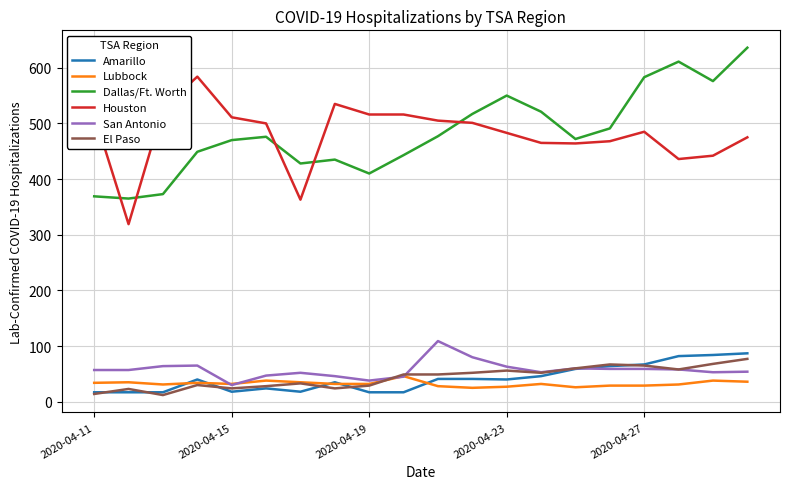

True or false: El Paso and Houston cross at least once.

False